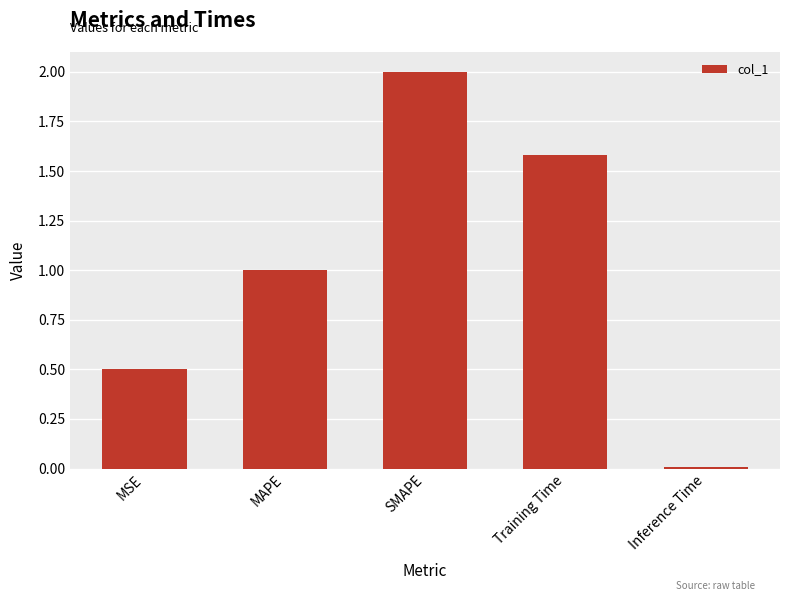

The chart shows a value of 1.0 at MAPE. True or false?

True